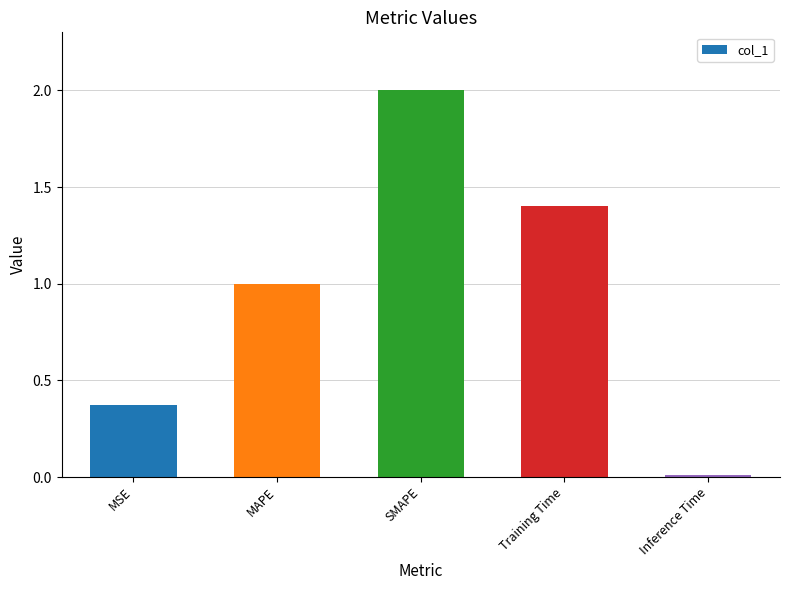

What position from the right is MAPE?

4